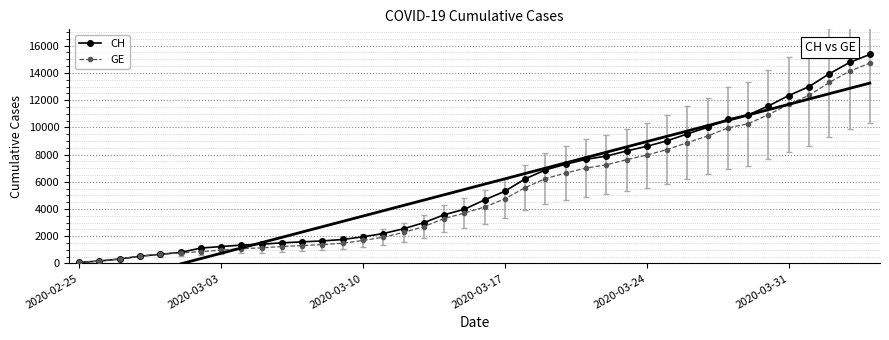

Rank the series by their maximum value, from highest to lowest.

CH, GE